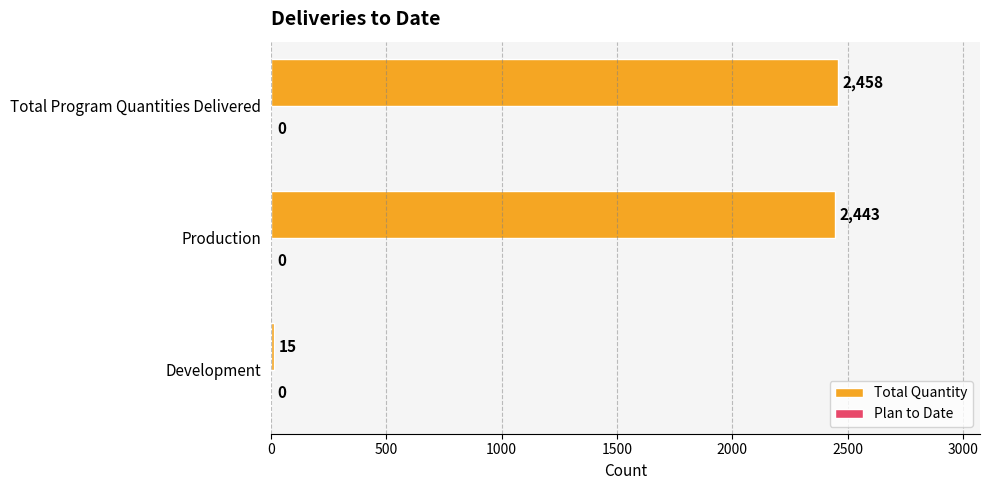

Count the number of categories in the chart.

3